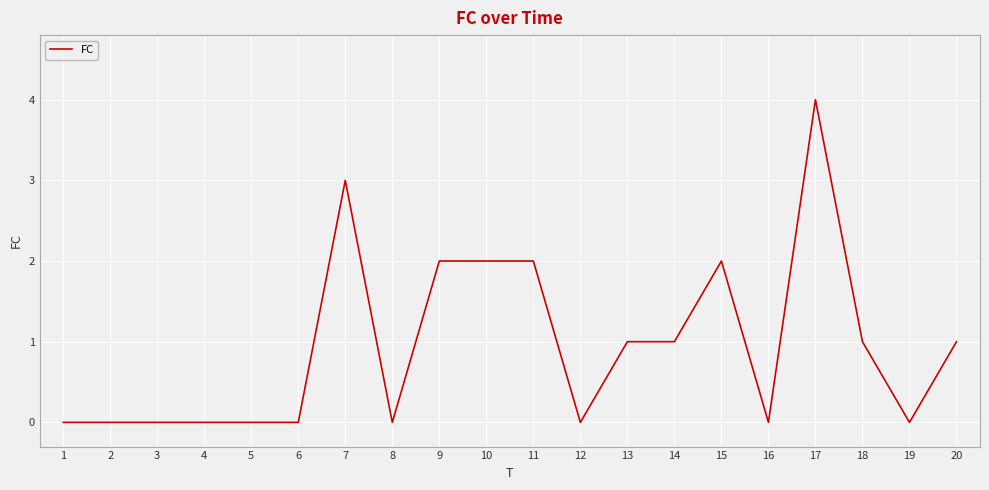

Count the number of categories in the chart.

20